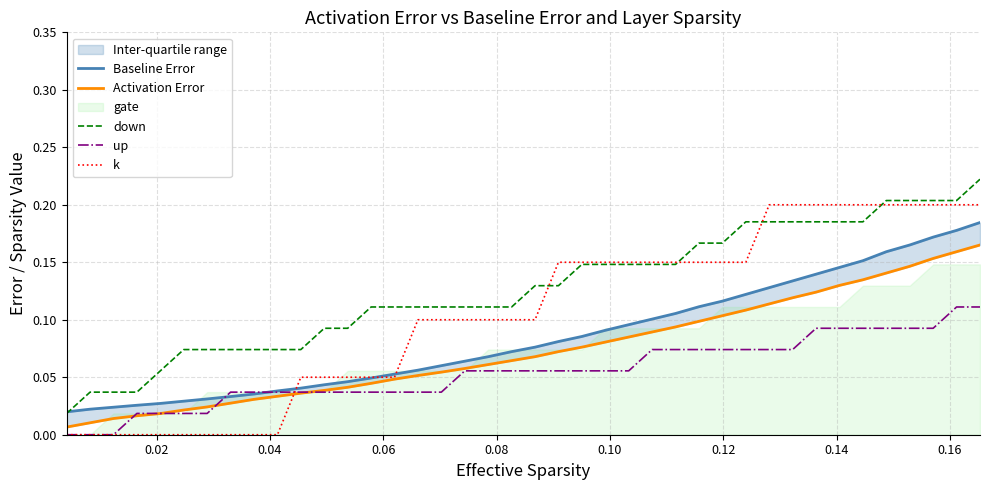

What is the highest value of the up series?

0.1